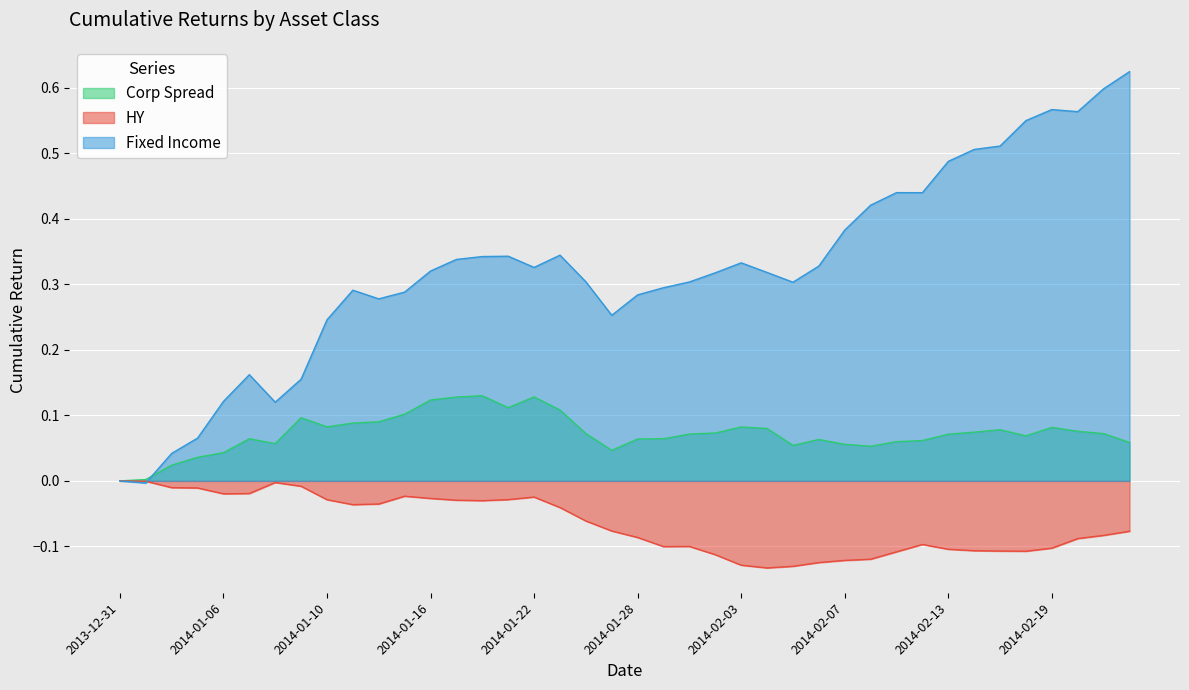

How many positive values does the Fixed Income series have?

38